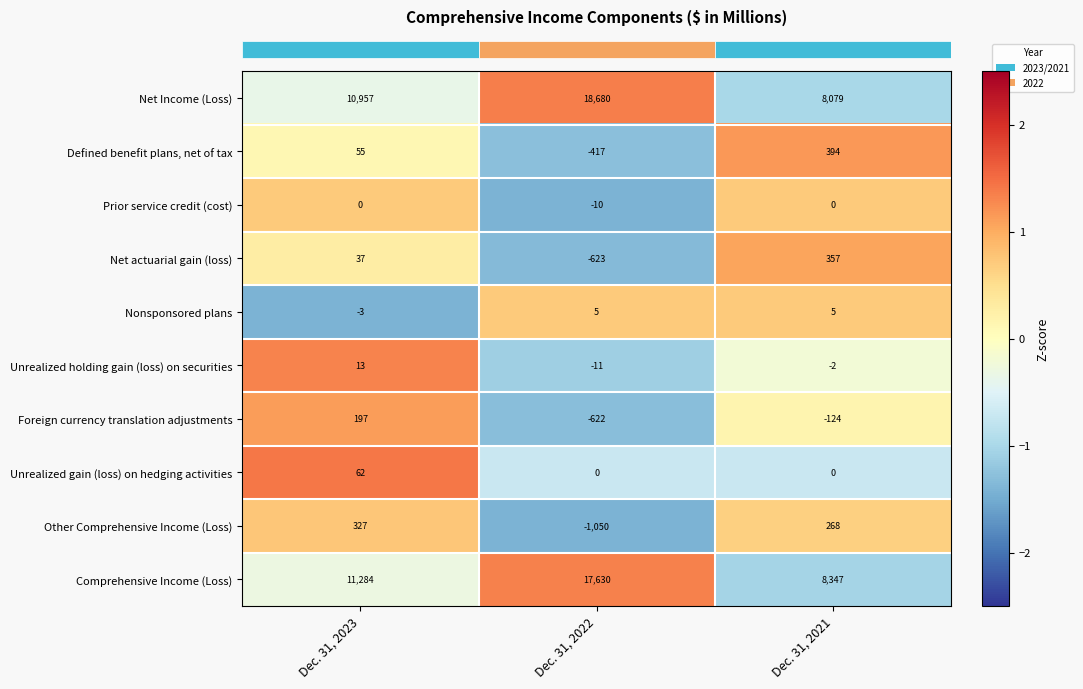

At which label is Prior service credit (cost) closest to -5?

Dec. 31, 2023